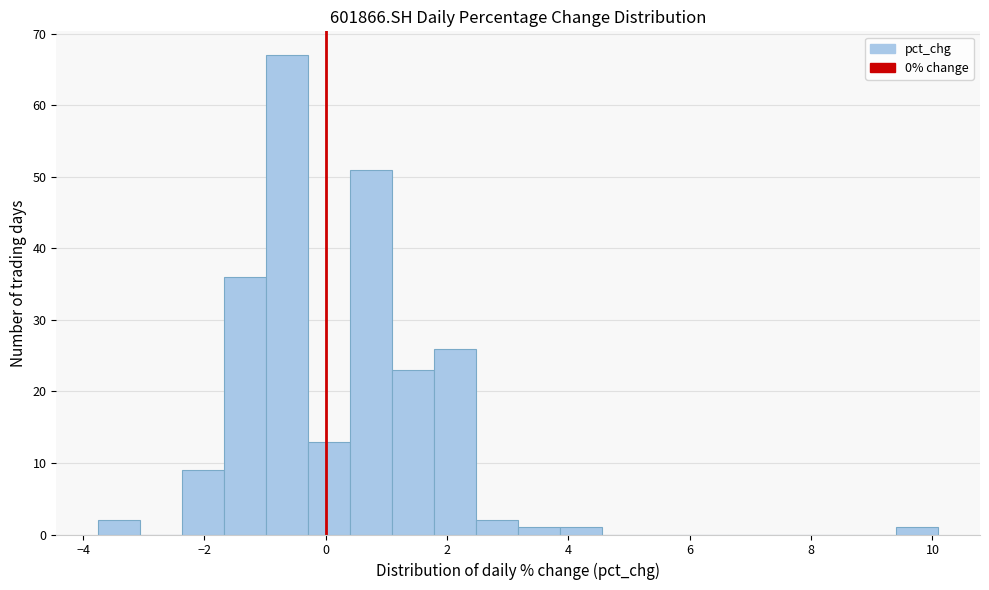

Around what value on the x-axis is the tallest bar? Give the approximate position of its centre, as read against the axis.

-0.6